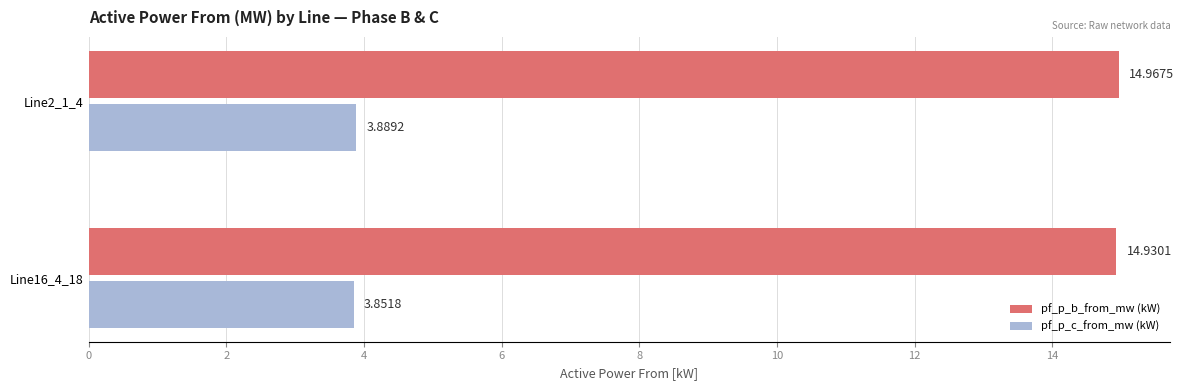

What is the maximum value shown in the chart?

15.0